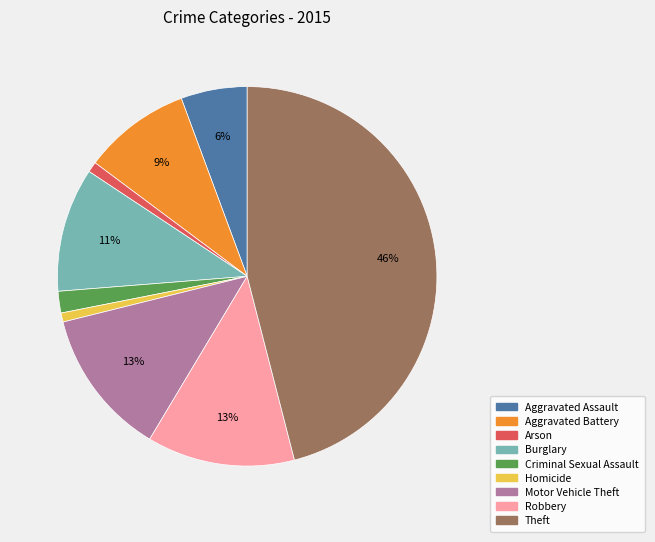

Is it true that Aggravated Assault is 1% of the pie?

False